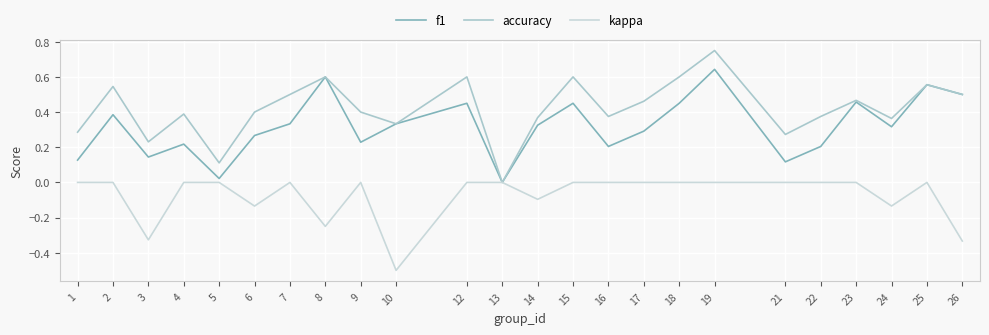

Does the chart display data point markers on the line(s)?

No